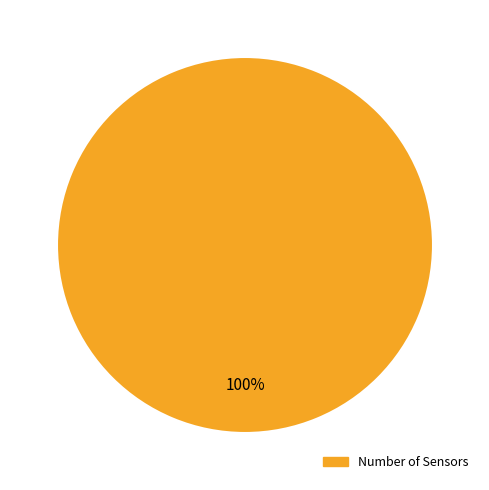

Does any single category account for the majority?

Yes